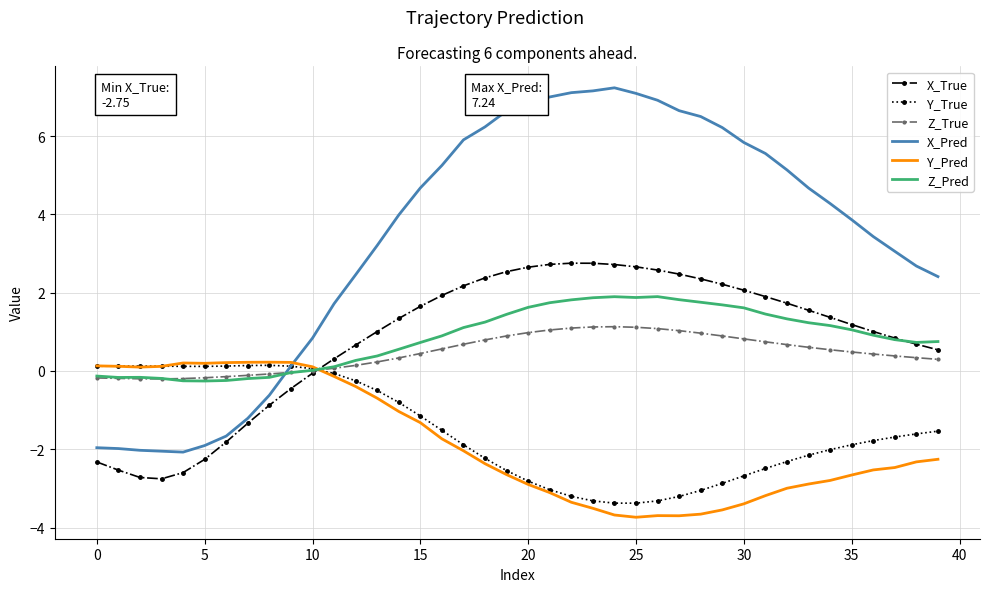

What is the average value of the X_True series?

0.8